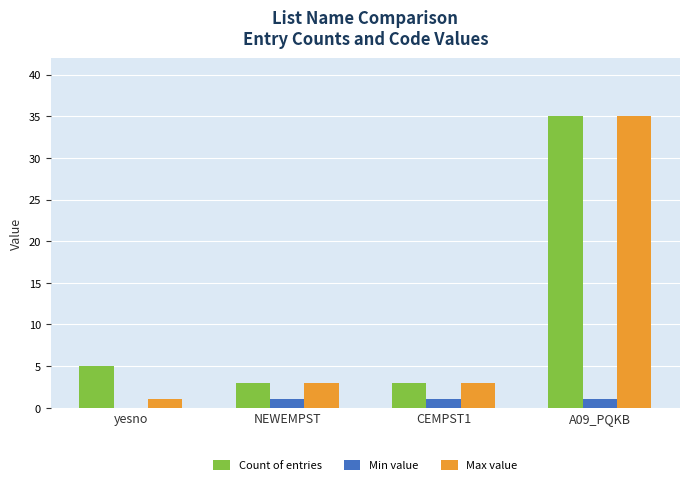

What is the maximum value for Count of entries?

35